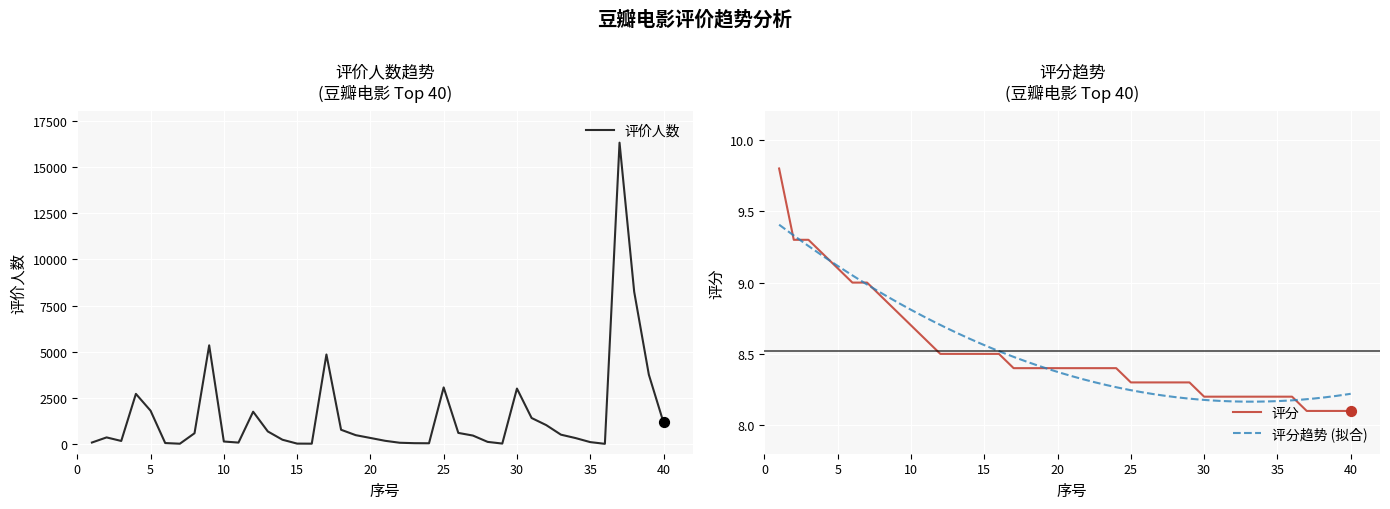

Which series contains the highest Y value?

评价人数